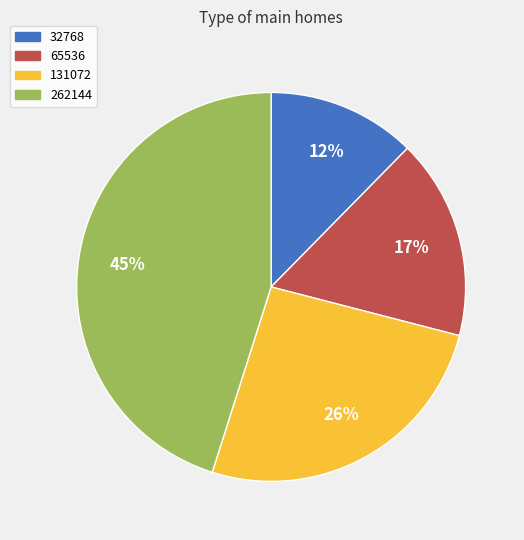

Combined, do 65536 and 131072 account for over 50%?

No